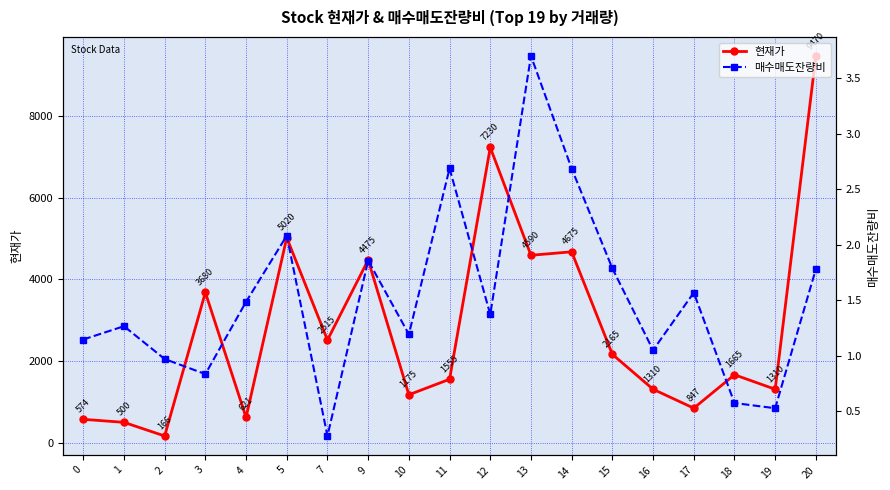

True or false: 매수매도잔량비 and 현재가 cross at least once.

False